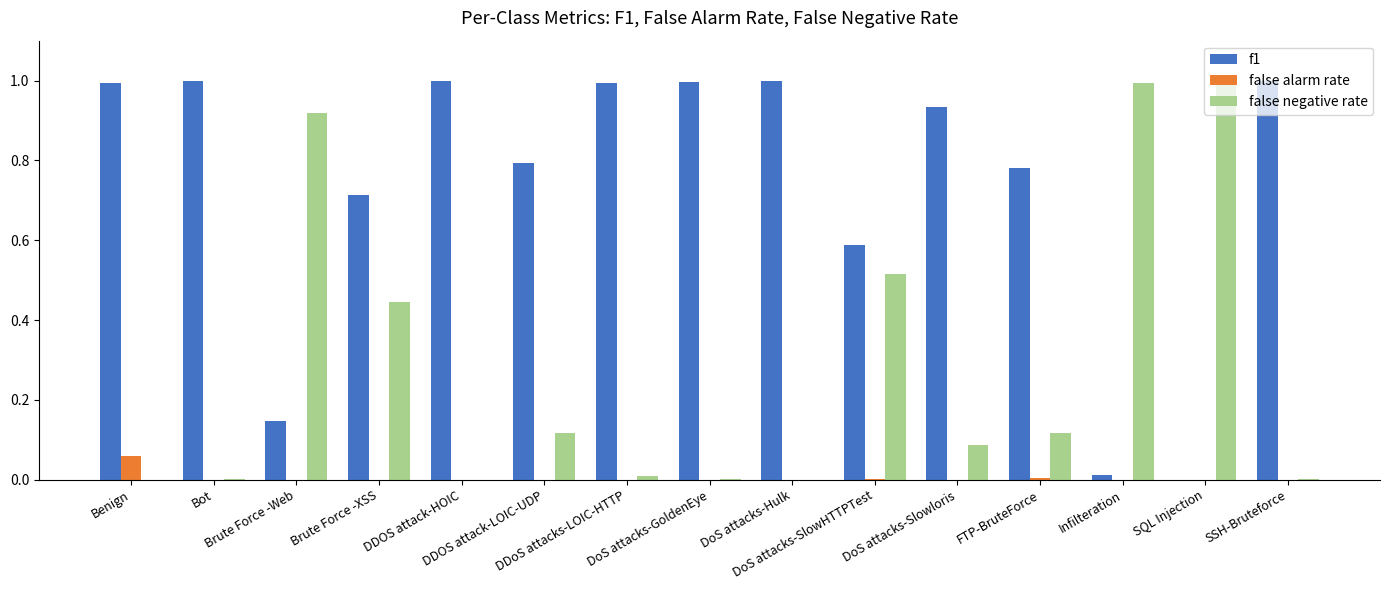

True or false: false alarm rate has a value of 0.0 at SQL Injection.

True